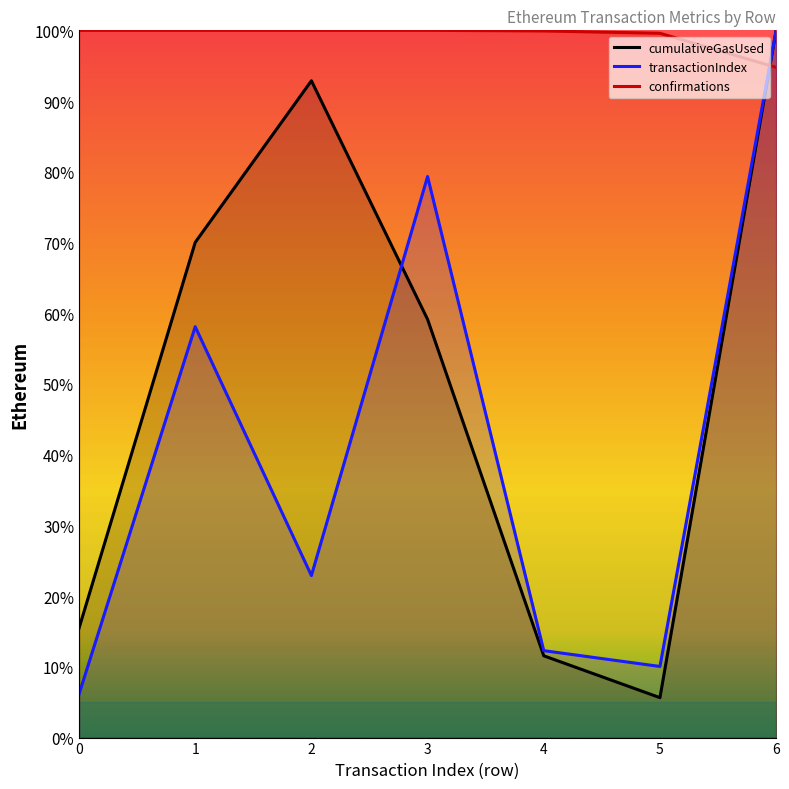

Which series changed the most between 2 and 4?

cumulativeGasUsed